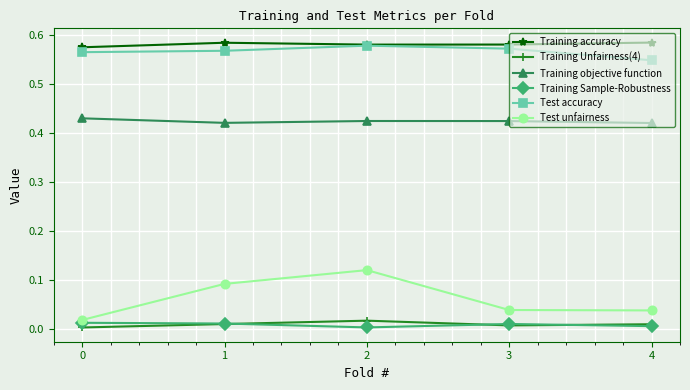

Which series has the largest range (max minus min)?

Test unfairness